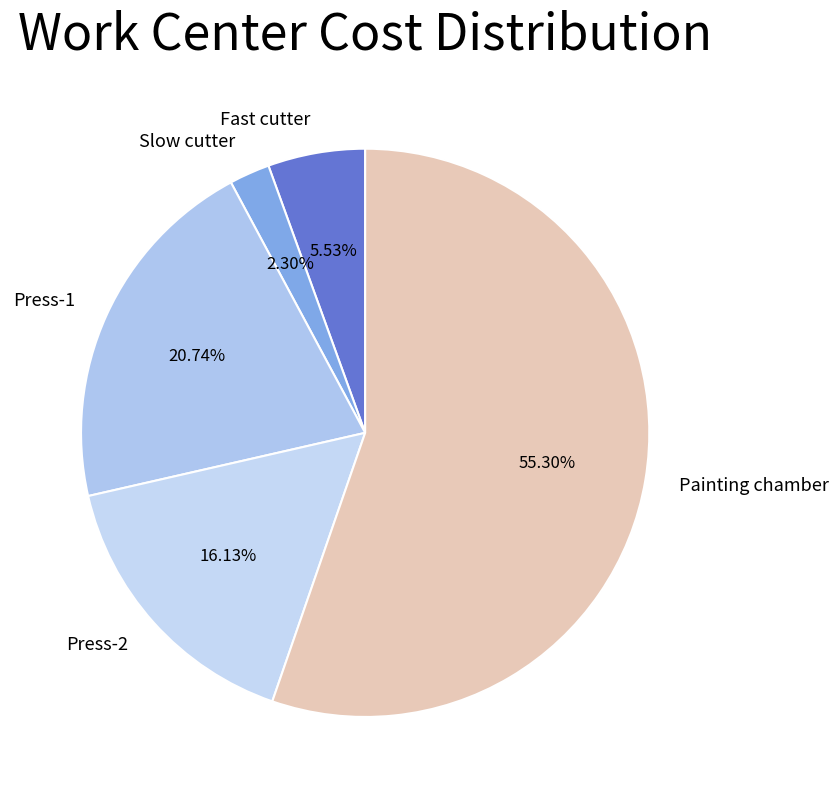

Rank the categories by value from lowest to highest.

Slow cutter, Fast cutter, Press-2, Press-1, Painting chamber